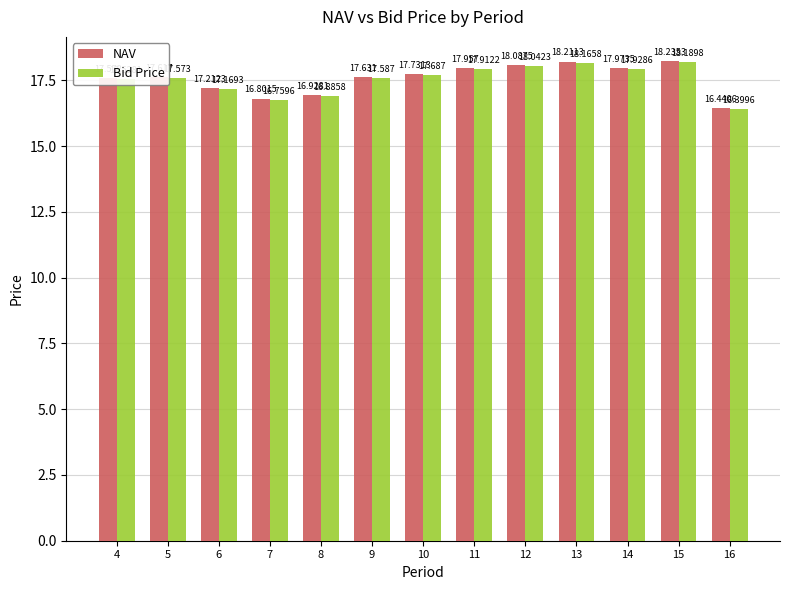

What is the difference between the second highest and minimum values in the Bid Price series?

1.8